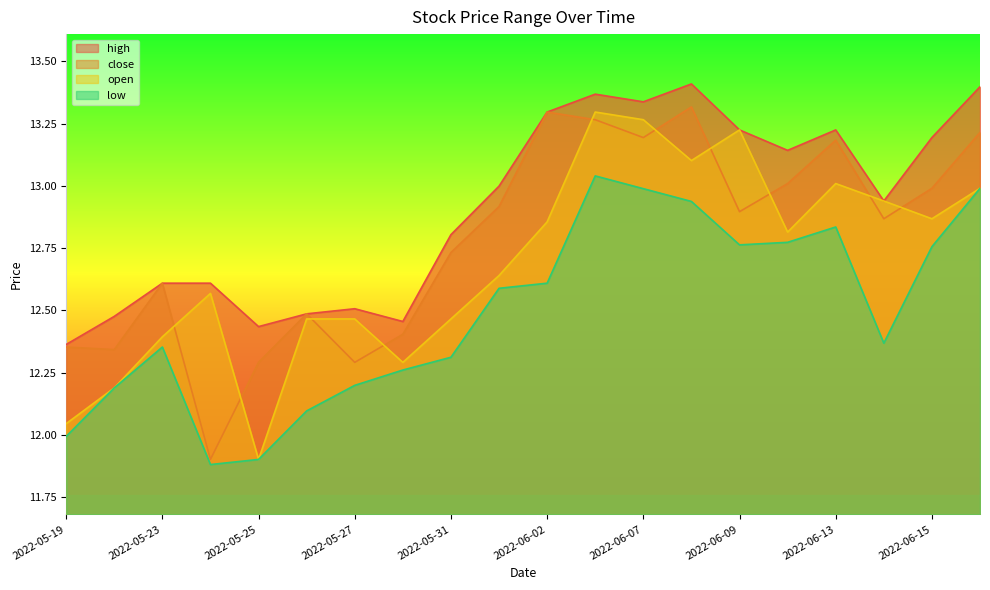

At which category is the sum across all series the highest?

2022-06-06